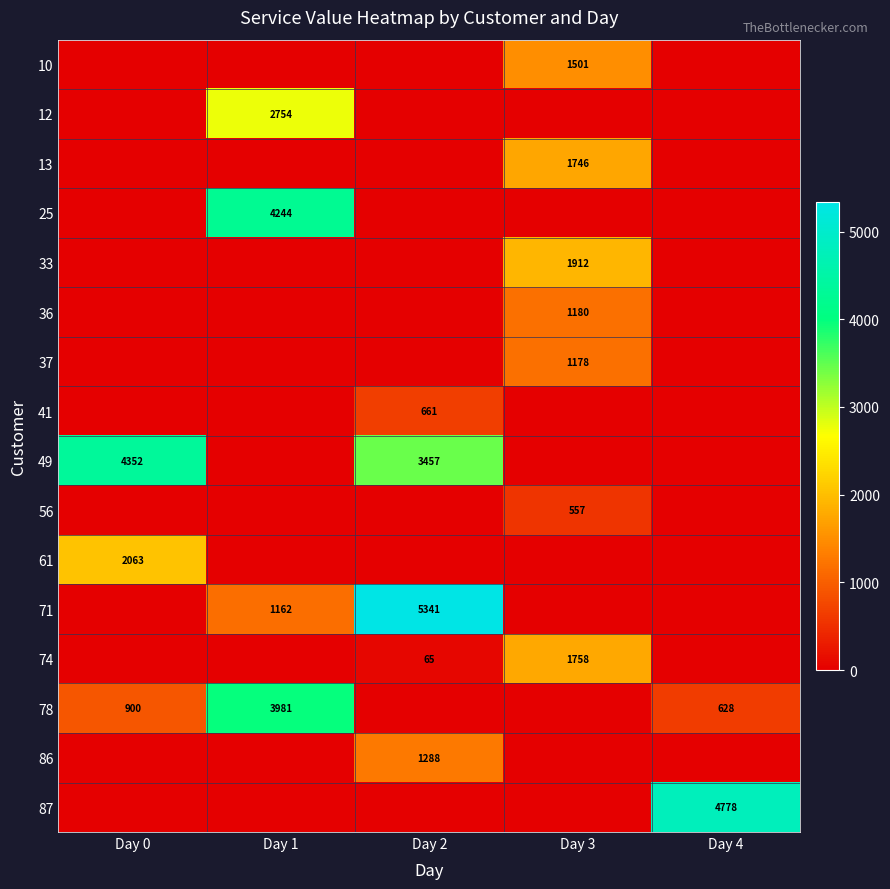

The value of 13 at Day 3 is 375. True or false?

False